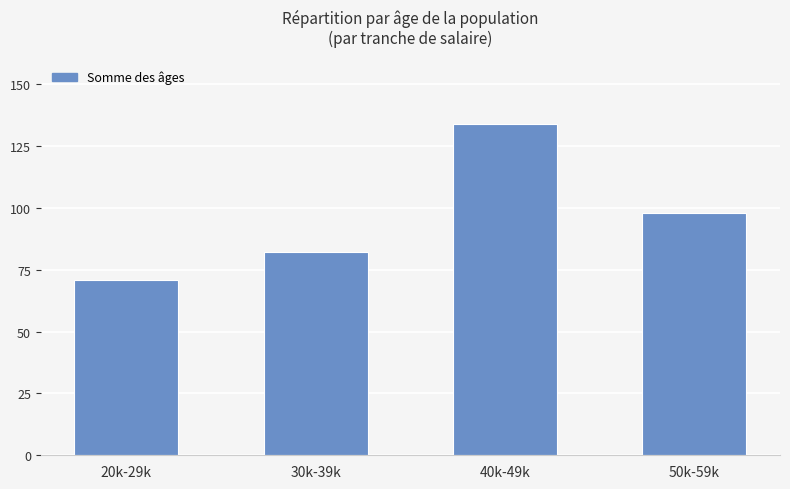

What is the label of the 1st bar from the right?

50k-59k